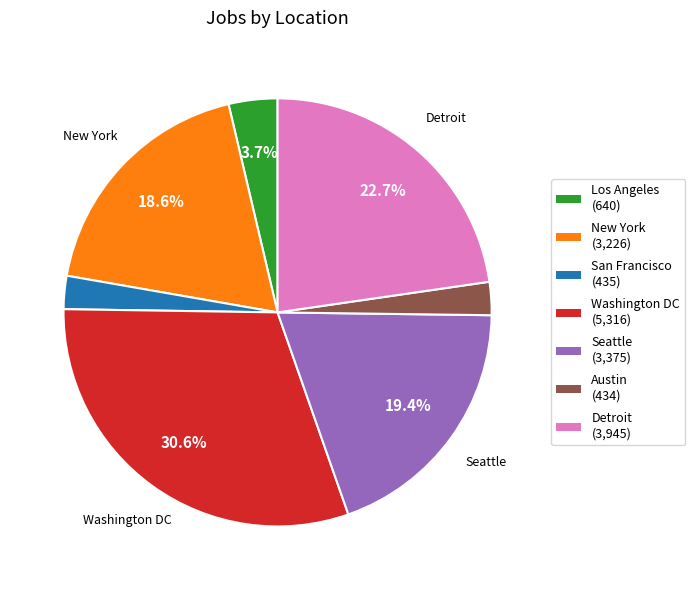

Between San Francisco and New York, which is larger?

New York